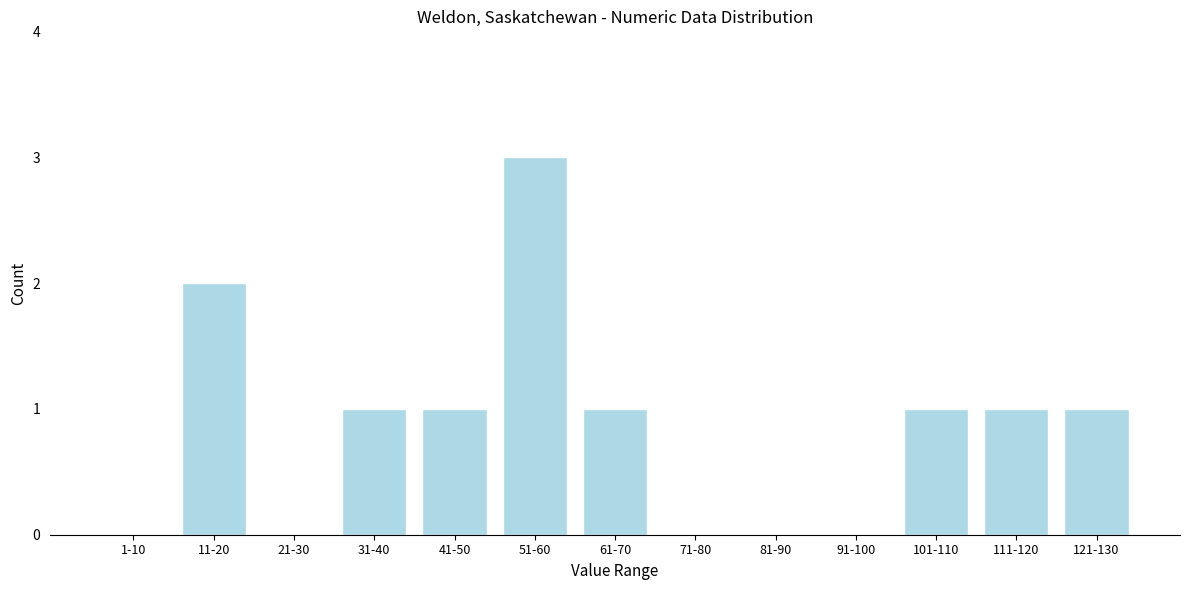

Reading right to left, list all the values displayed in this chart.

121-130=1	111-120=1	101-110=1	91-100=0	81-90=0	71-80=0	61-70=1	51-60=3	41-50=1	31-40=1	21-30=0	11-20=2	1-10=0